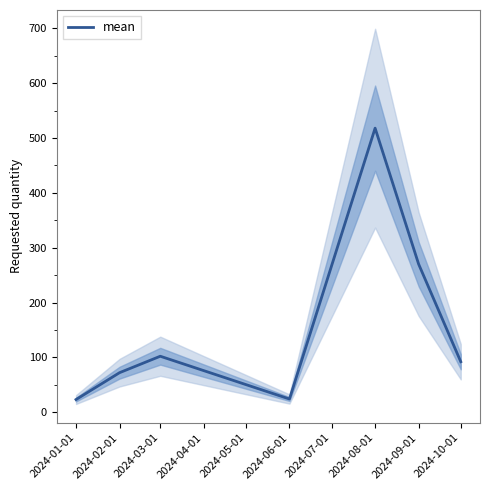

What is the highest value of the mean series?

518